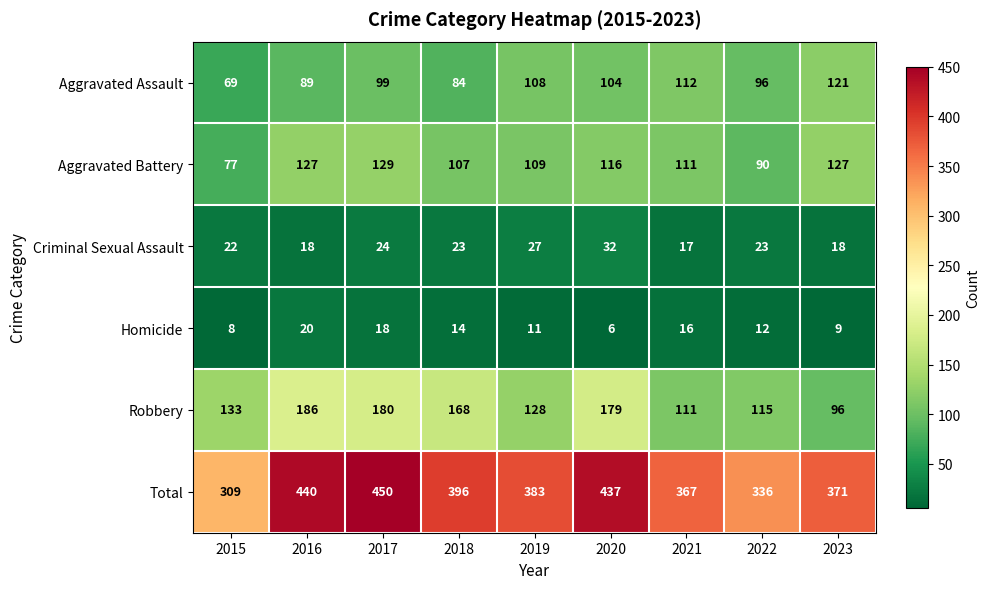

What is the approximate value of Homicide at 2023?

9